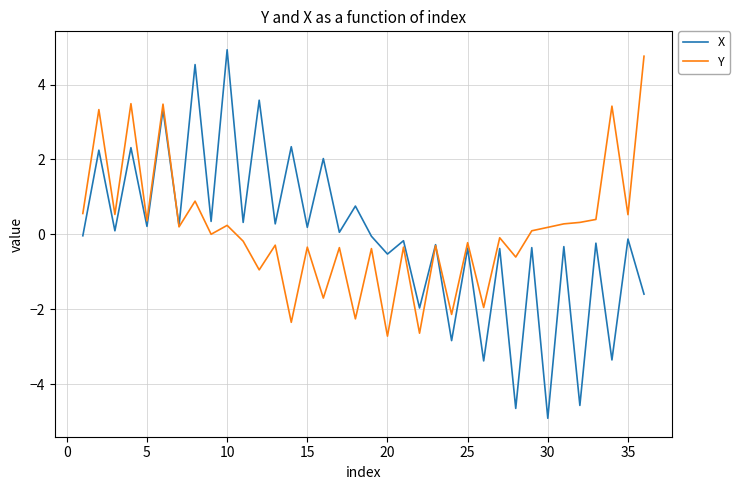

What is the highest value of the X series?

4.9